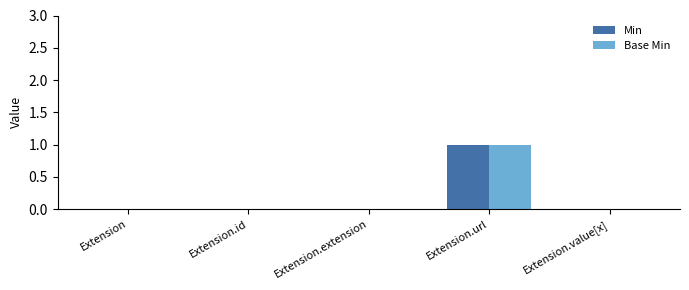

True or false: Base Min has a value of 0 at Extension.id.

True